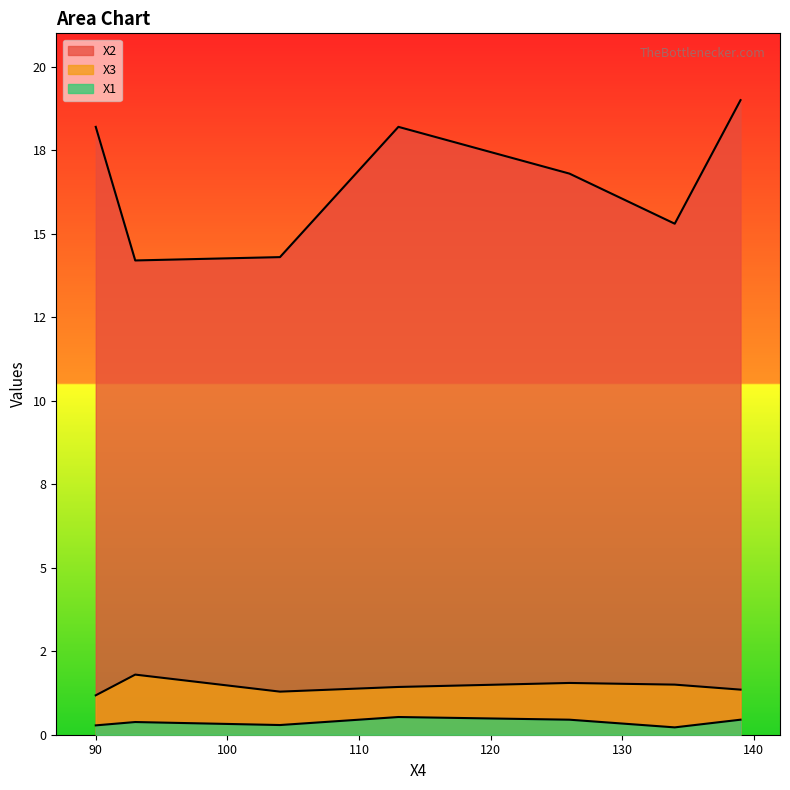

True or false: Х2 and Х1 cross at least once.

False